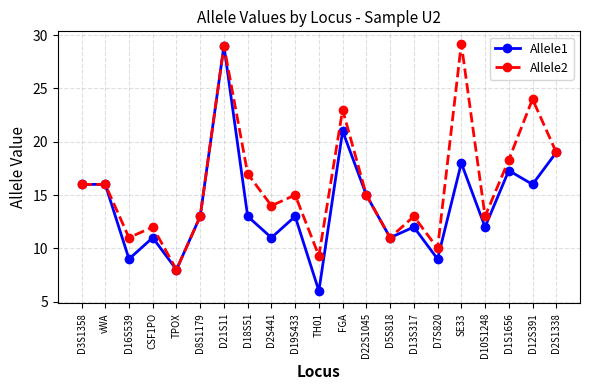

List the series in order of their overall mean, lowest first.

Allele1, Allele2